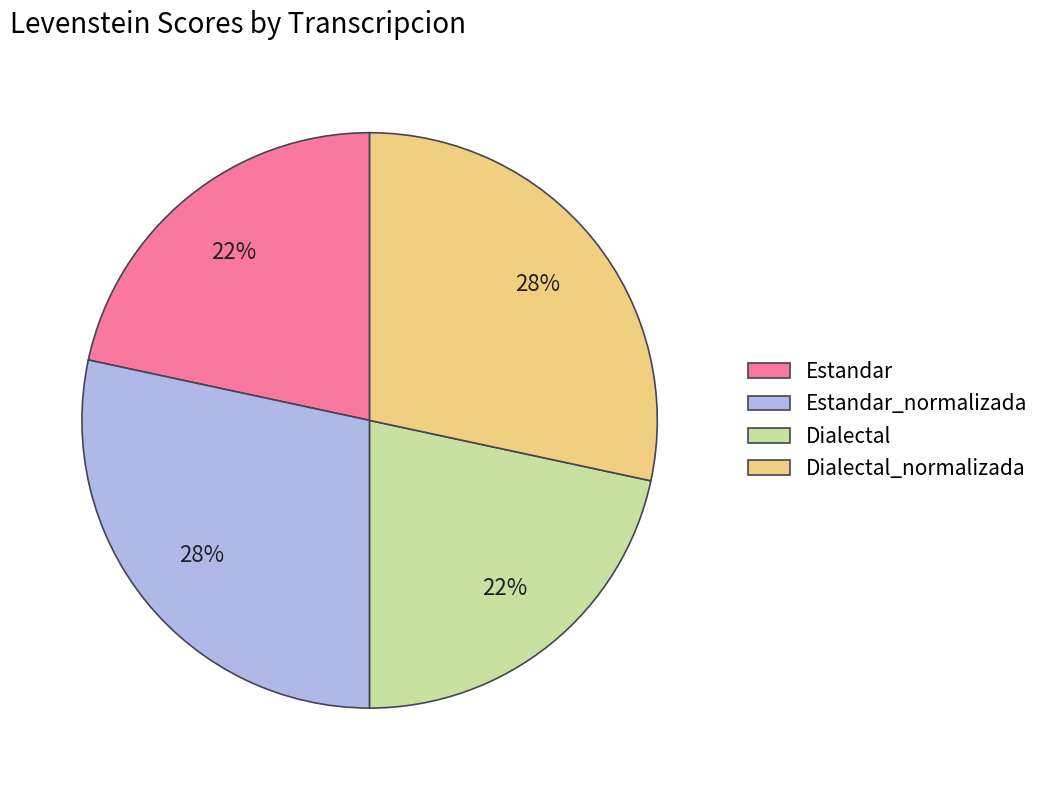

What is the ratio of the value at Estandar to the value at Dialectal_normalizada?

0.8